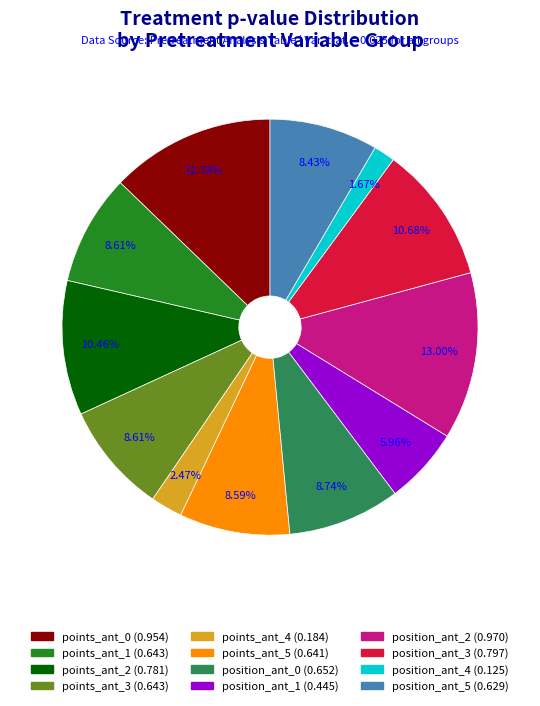

To the nearest percent, what is the average slice percentage?

8%